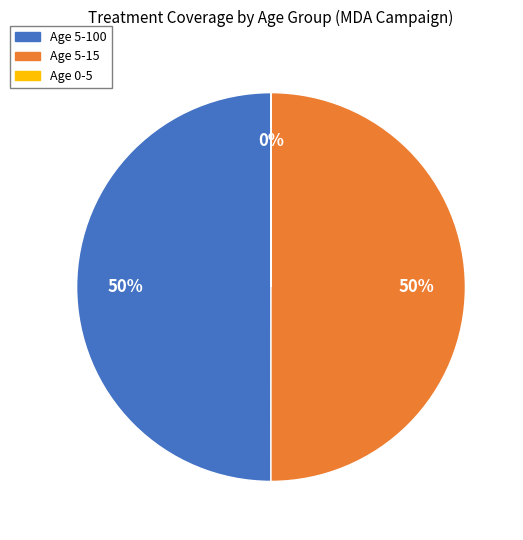

What percentage is the Age 5-15 slice, to the nearest percent?

50%